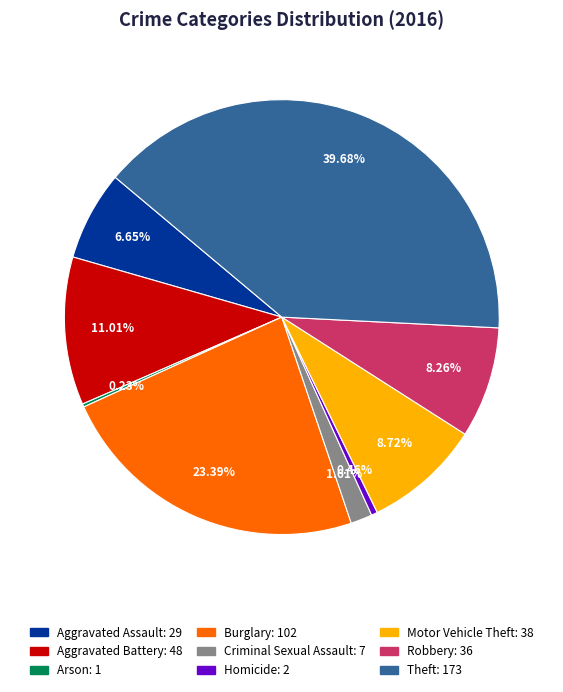

Is the sum of Burglary and Homicide greater than half?

No